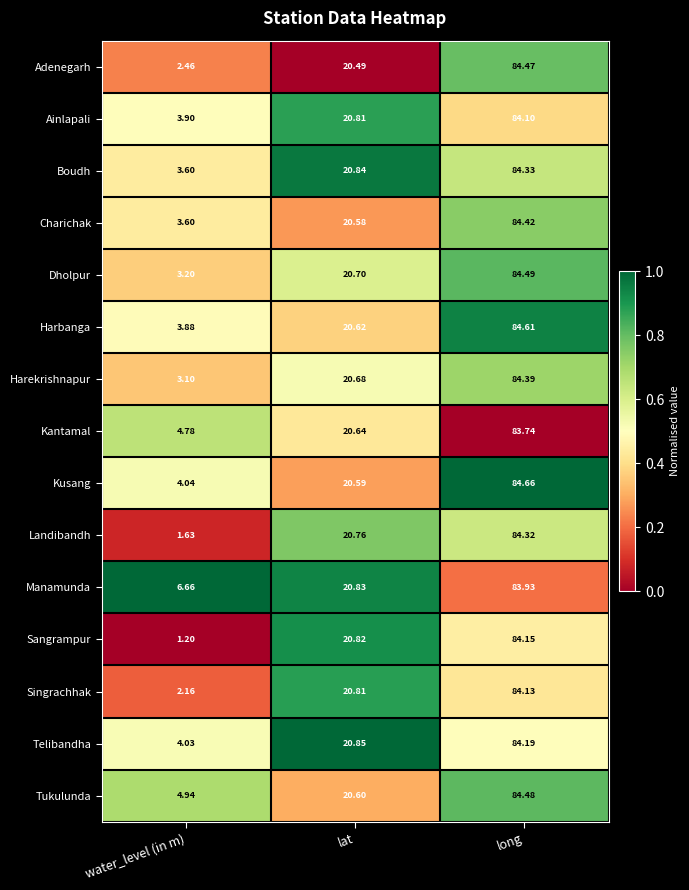

What is the total value across all series at water_level (in m)?

53.2